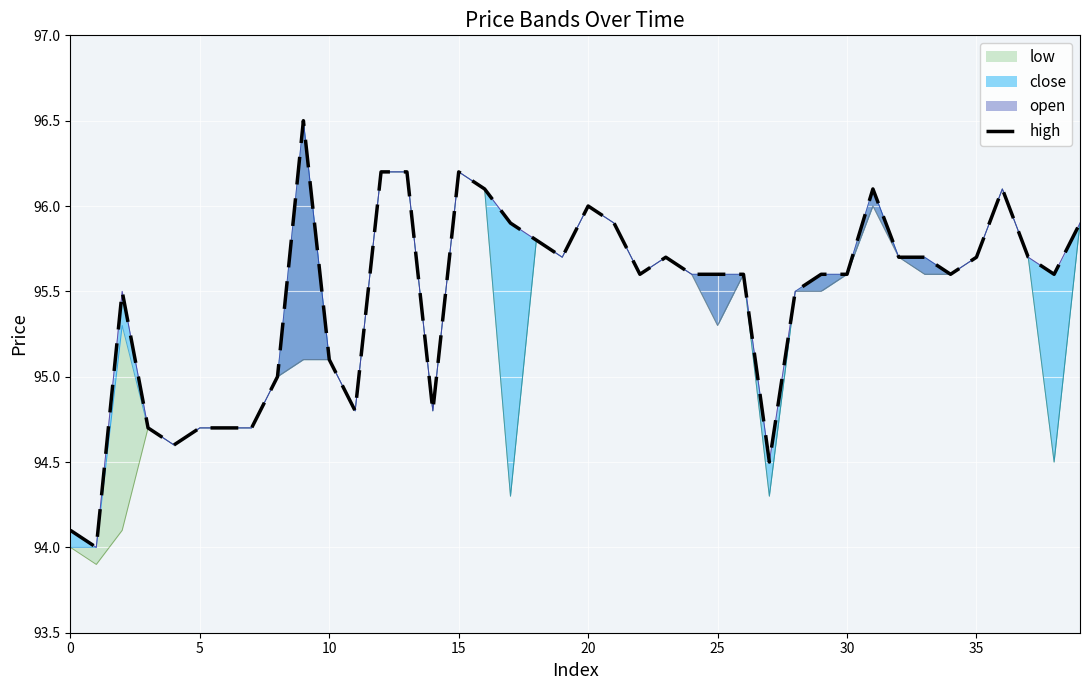

True or false: there are more than 1 points higher than both neighbors.

True